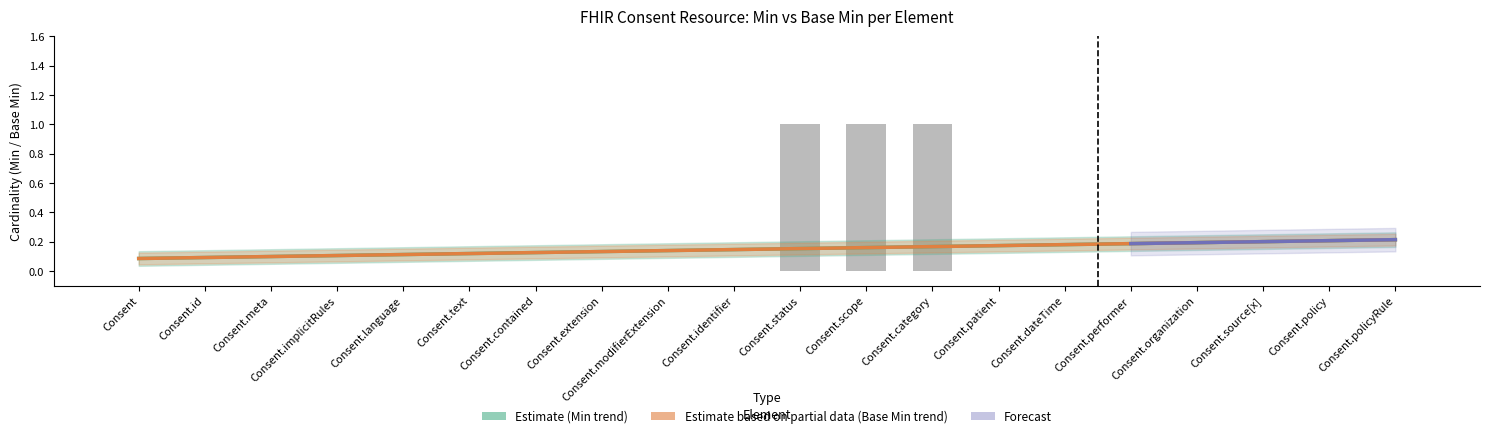

Where is the data nearest to the value 0?

Consent